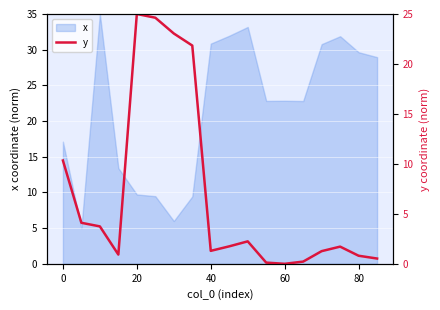

What is the lowest value of the x series?

5.0